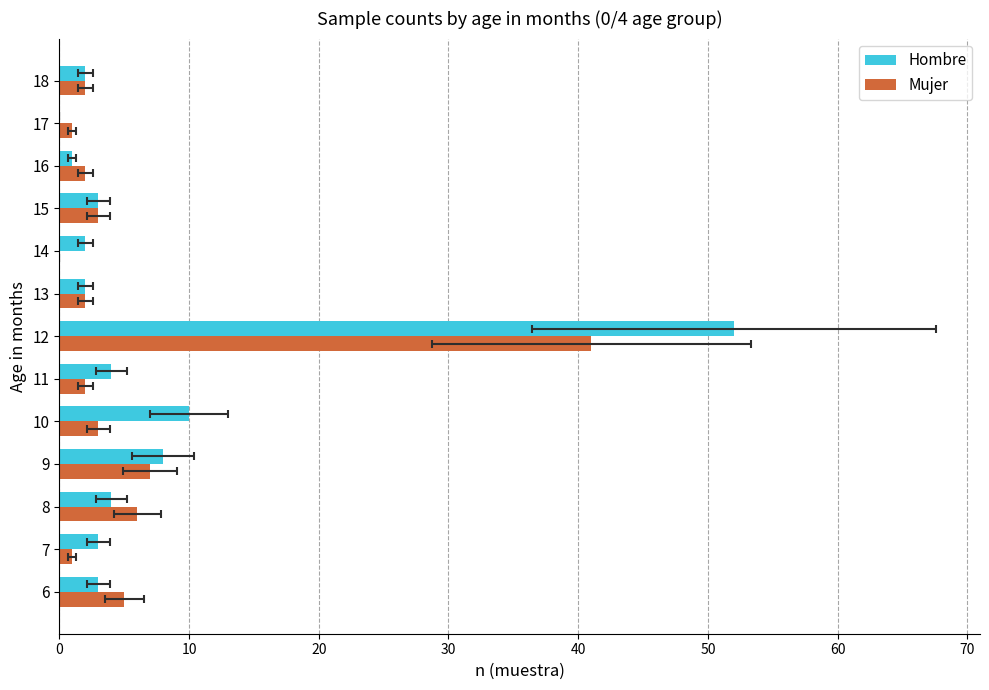

Is it true that Hombre equals 3 at 14?

False